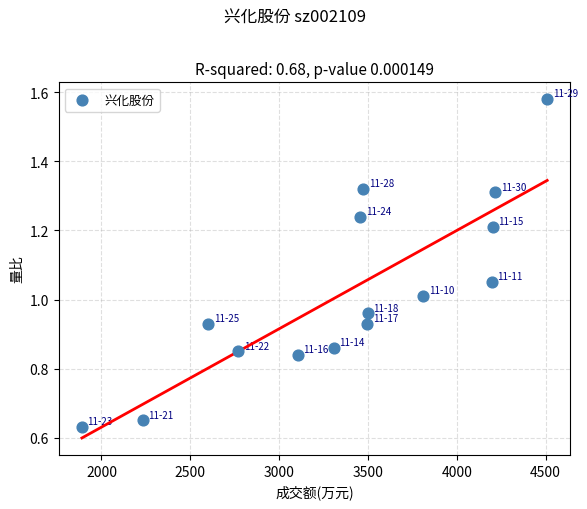

What is the range of X values (max minus min)?

2619.0